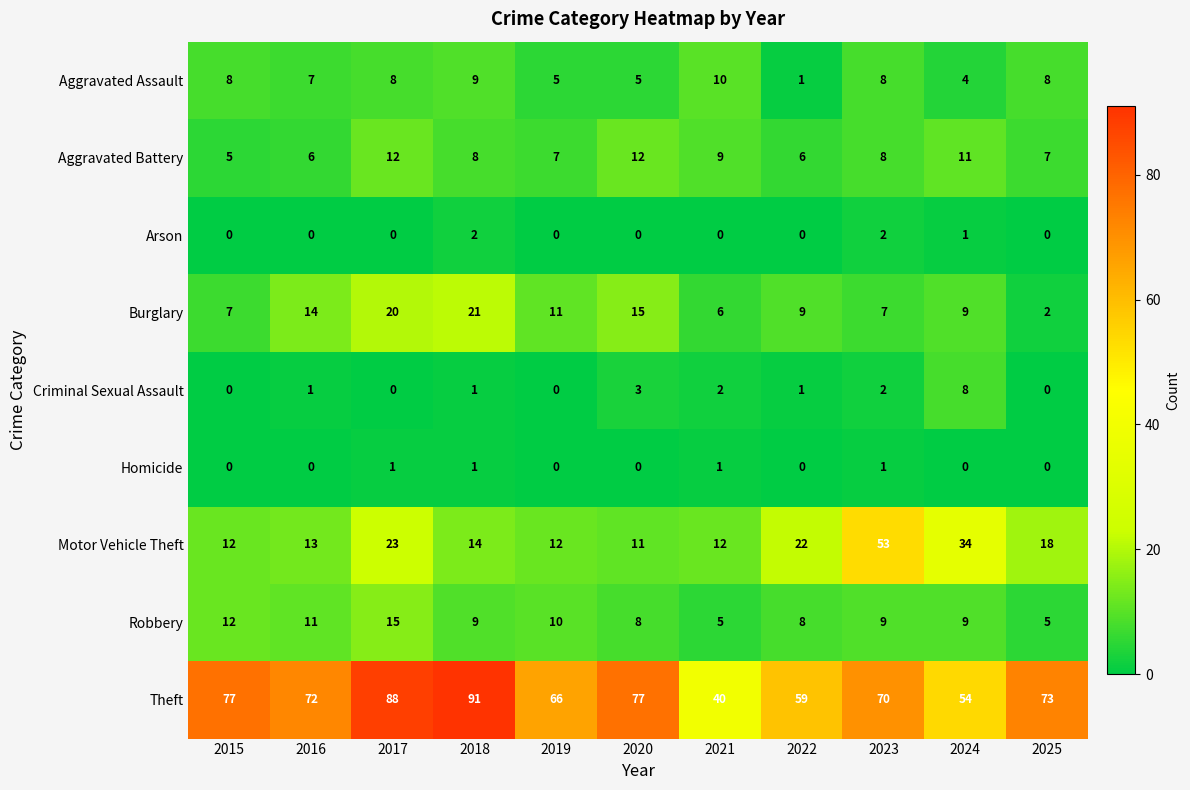

Which series has the widest spread of values?

Theft